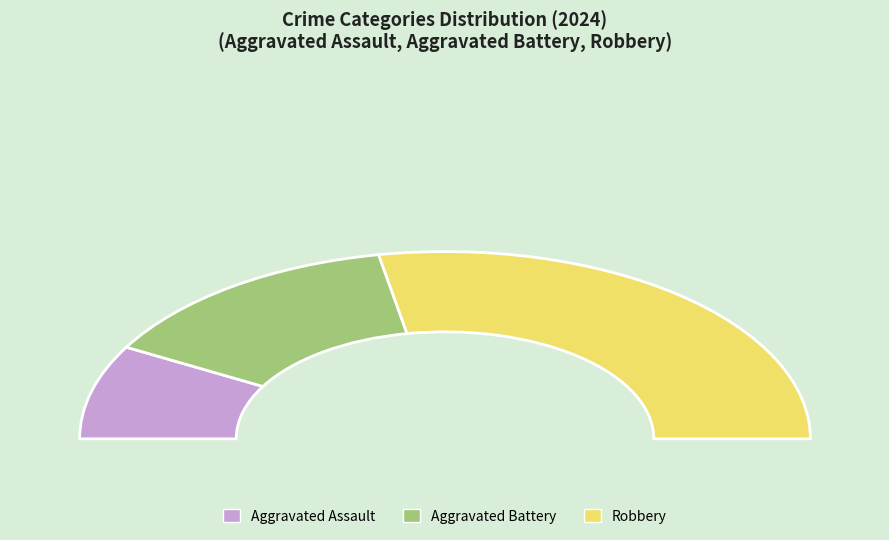

What is the smallest slice in the pie chart?

Aggravated Assault